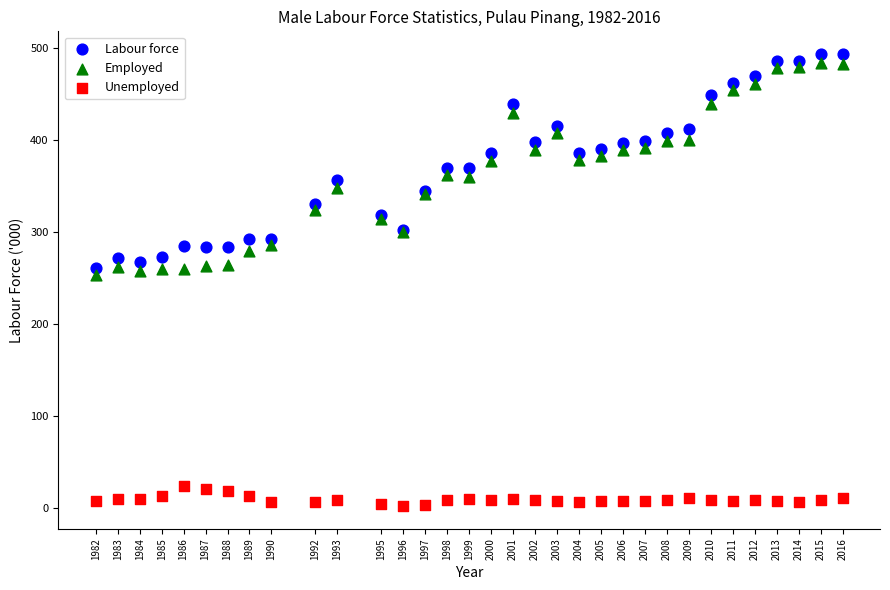

Which series reaches the minimum Y coordinate?

Unemployed